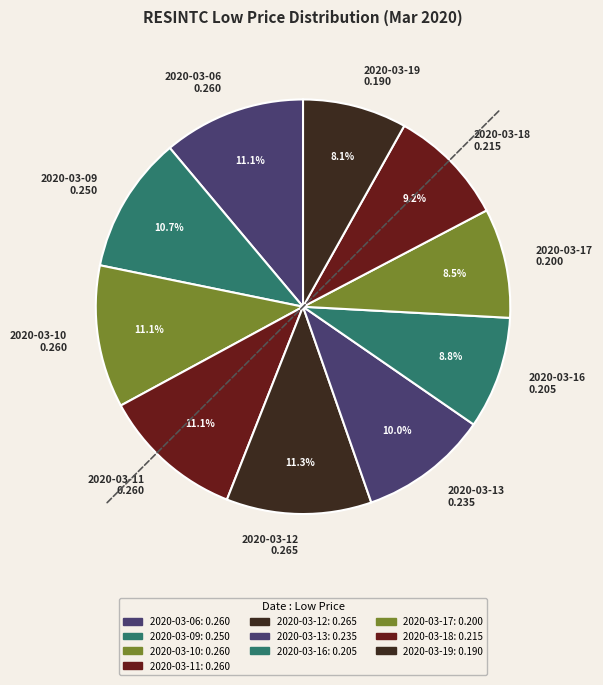

Do 2020-03-11 and 2020-03-06 together represent more than half of the pie?

No